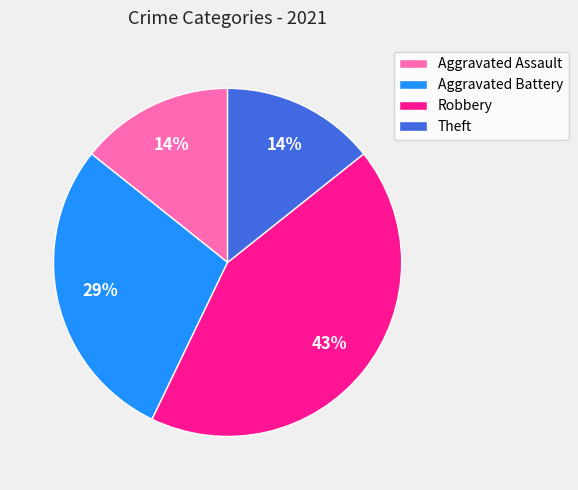

How many segments does this pie chart have?

4